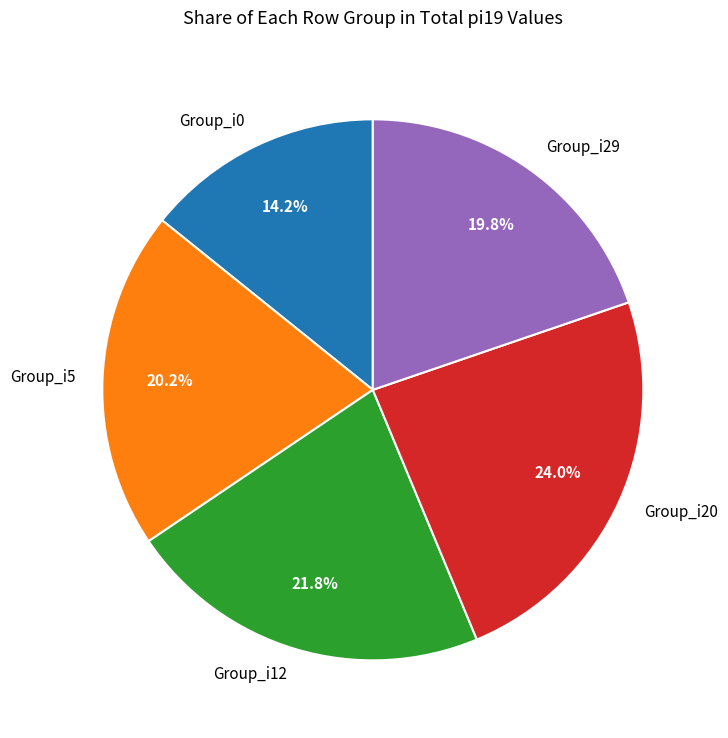

Does Group_i29 account for over 50% of the chart?

No